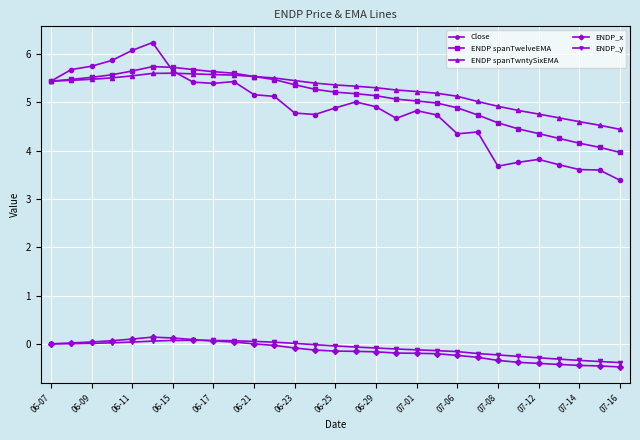

How many distinct data groups are displayed?

5